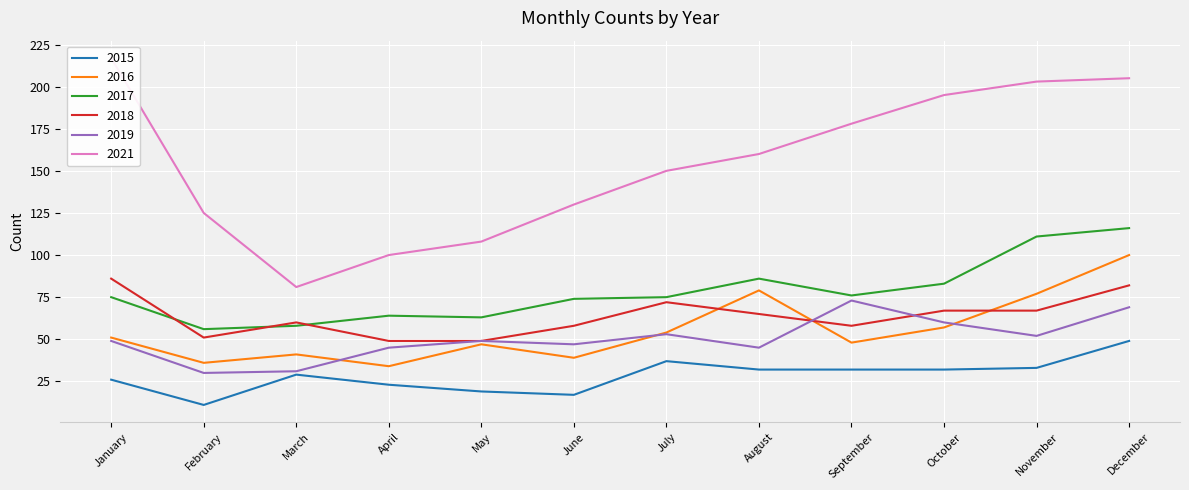

True or false: 2019 and 2021 cross at least once.

False